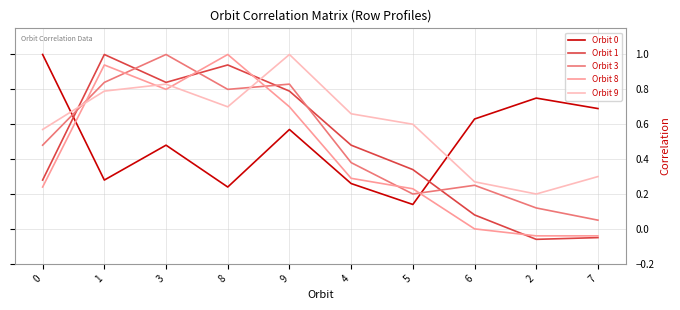

What is the greatest value displayed?

1.0